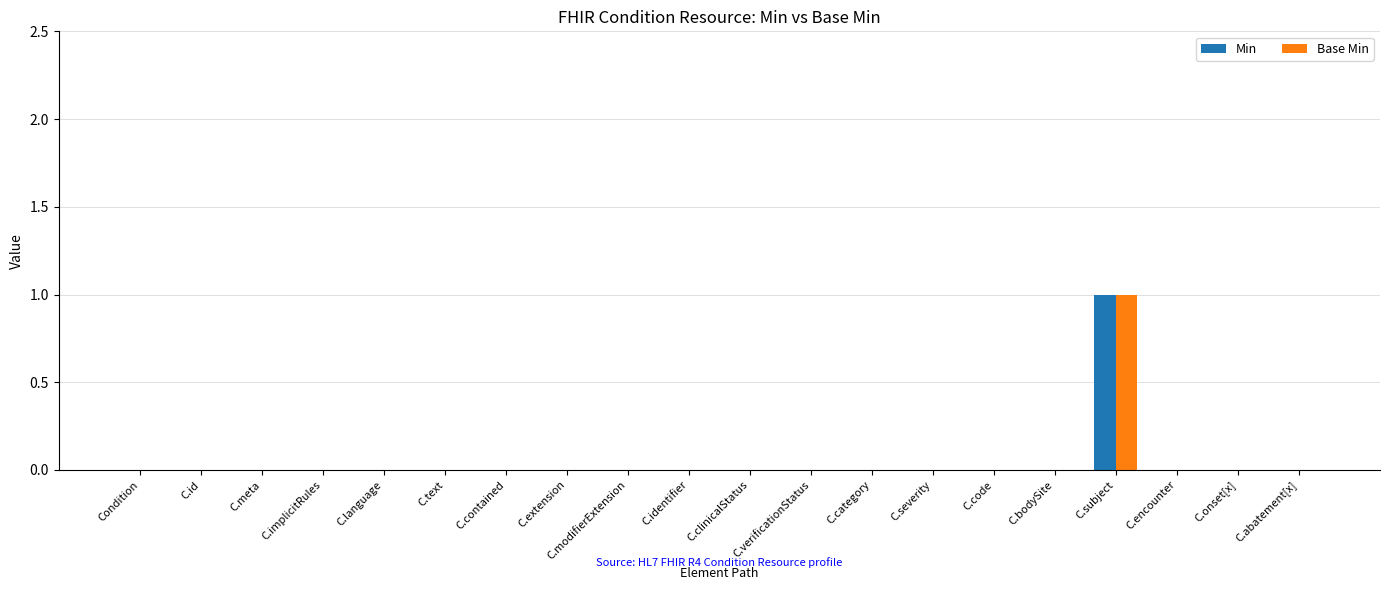

At which category is the sum across all series the highest?

C.subject